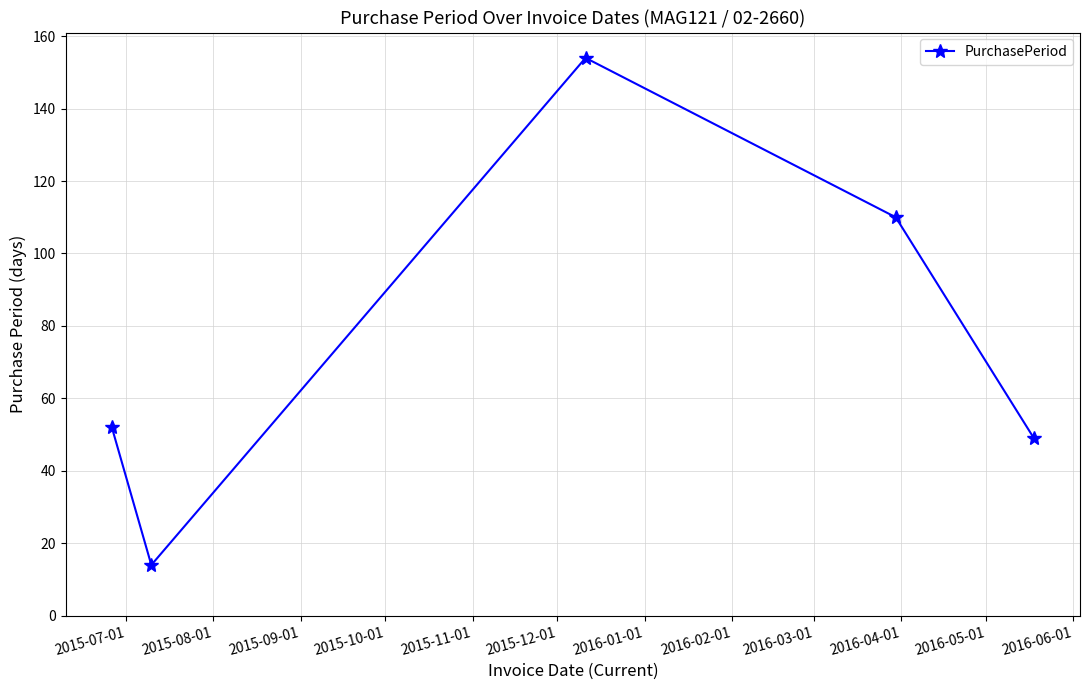

What is the value of the 3rd point from the left?

154